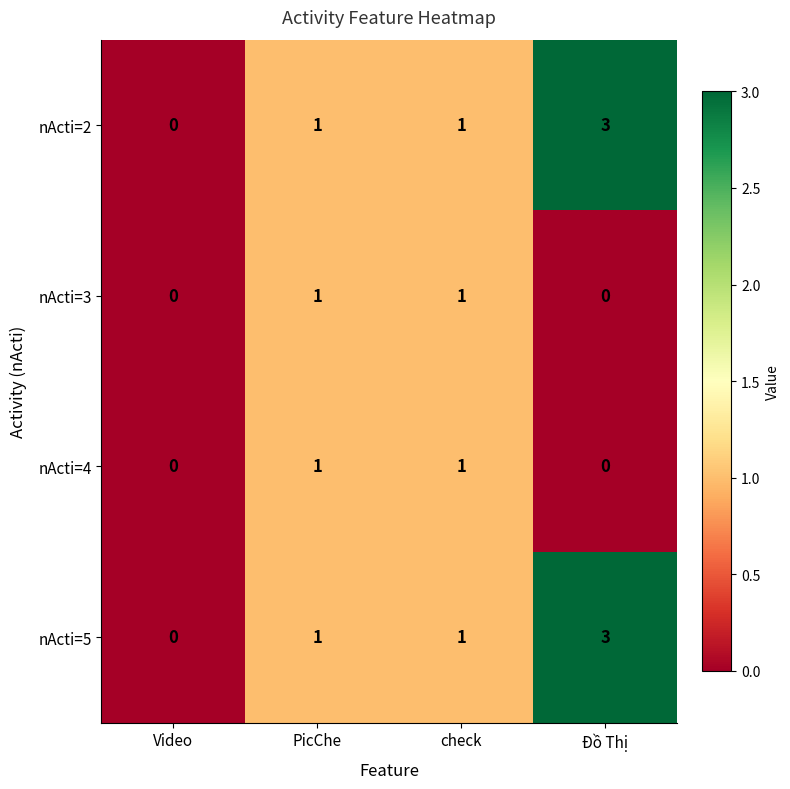

Is the value of nActi=3 at Đồ Thị greater than the value of nActi=2 at PicChe?

No